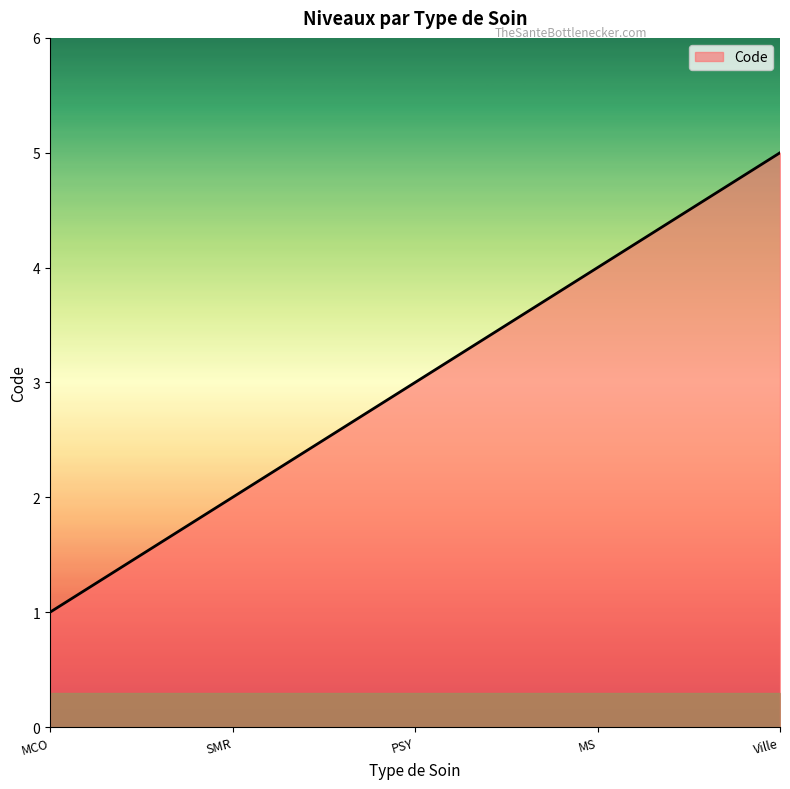

How many lines are shown in the chart?

1